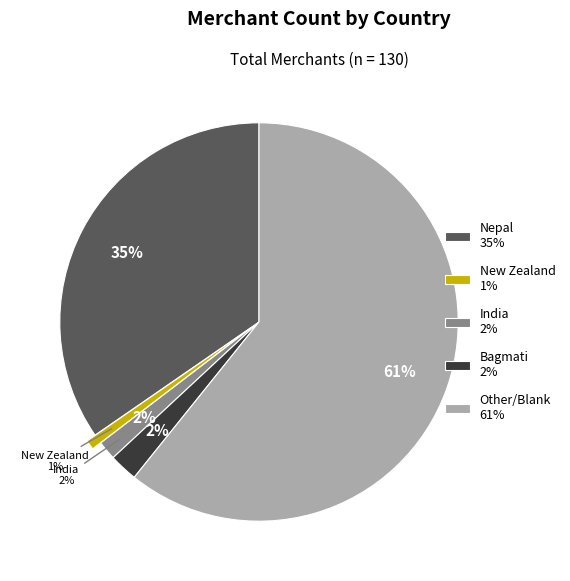

Which slice is the smallest?

New Zealand